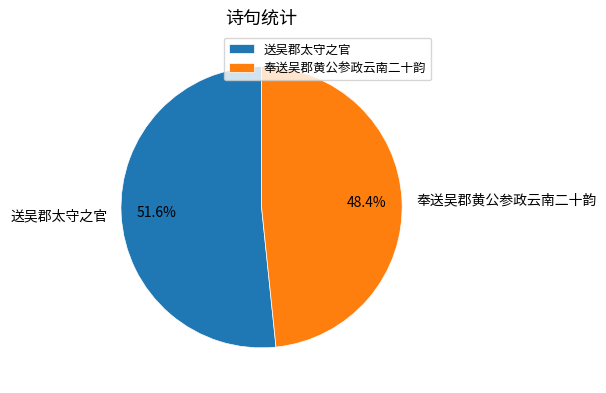

To the nearest percent, what portion does 奉送吴郡黄公参政云南二十韵 represent?

48%